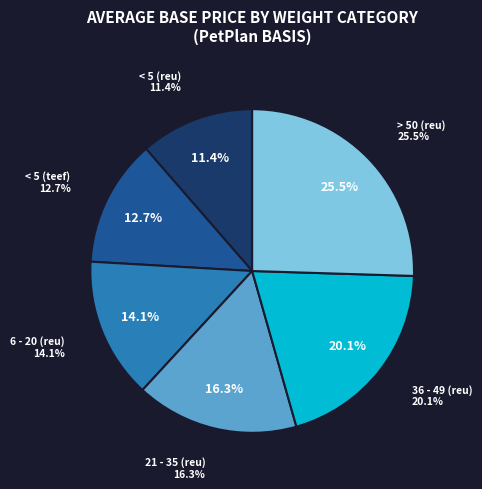

The 6 - 20 (reu) slice represents 26% of the pie. True or false?

False